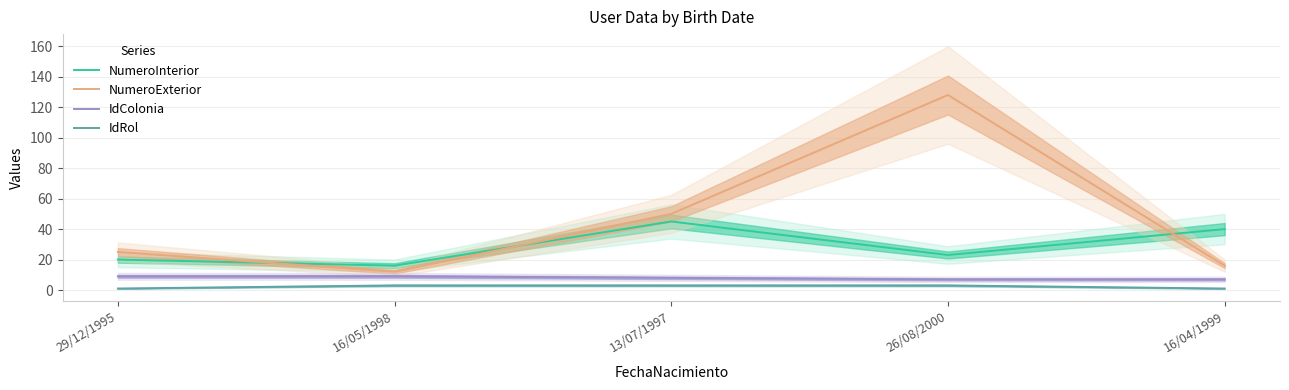

True or false: IdRol and NumeroInterior intersect in this chart.

False